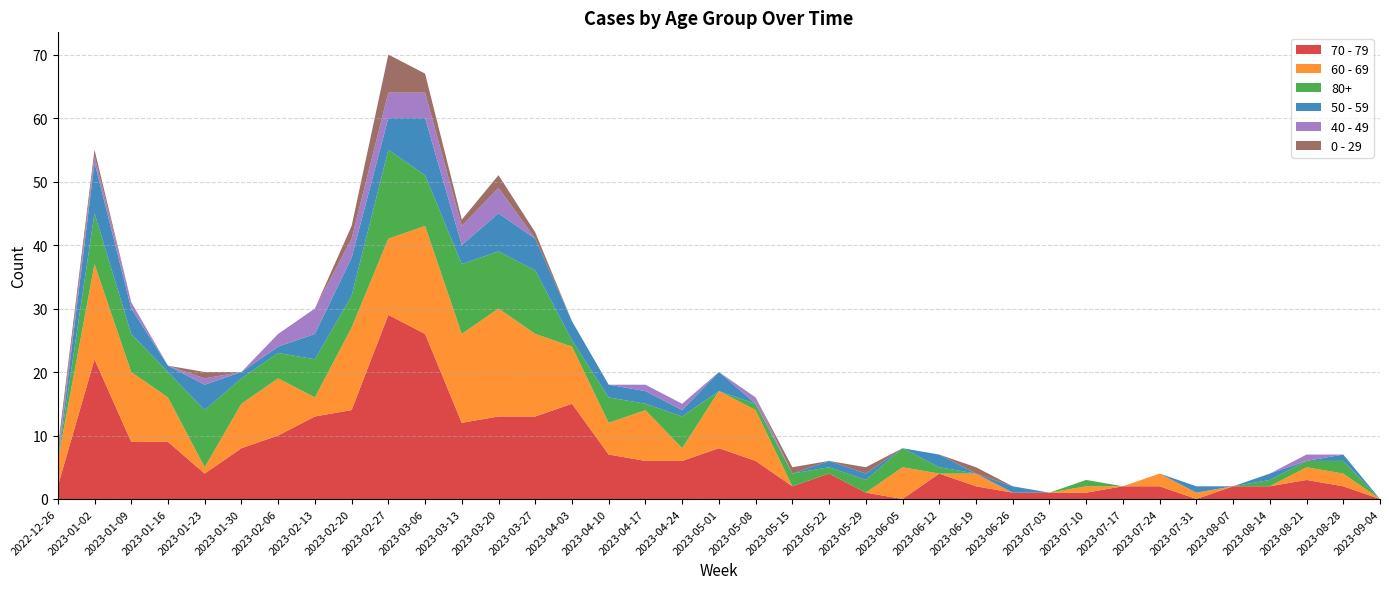

Reading left to right, transcribe all the data shown in this chart.

70 - 79: 2022-12-26=2	2023-01-02=22	2023-01-09=9	2023-01-16=9	2023-01-23=4	2023-01-30=8	2023-02-06=10	2023-02-13=13	2023-02-20=14	2023-02-27=29	2023-03-06=26	2023-03-13=12	2023-03-20=13	2023-03-27=13	2023-04-03=15	2023-04-10=7	2023-04-17=6	2023-04-24=6	2023-05-01=8	2023-05-08=6	2023-05-15=2	2023-05-22=4	2023-05-29=1	2023-06-05=0	2023-06-12=4	2023-06-19=2	2023-06-26=1	2023-07-03=1	2023-07-10=1	2023-07-17=2	2023-07-24=2	2023-07-31=0	2023-08-07=2	2023-08-14=2	2023-08-21=3	2023-08-28=2	2023-09-04=0
60 - 69: 2022-12-26=4	2023-01-02=15	2023-01-09=11	2023-01-16=7	2023-01-23=1	2023-01-30=7	2023-02-06=9	2023-02-13=3	2023-02-20=13	2023-02-27=12	2023-03-06=17	2023-03-13=14	2023-03-20=17	2023-03-27=13	2023-04-03=9	2023-04-10=5	2023-04-17=8	2023-04-24=2	2023-05-01=9	2023-05-08=8	2023-05-15=0	2023-05-22=0	2023-05-29=0	2023-06-05=5	2023-06-12=0	2023-06-19=2	2023-06-26=0	2023-07-03=0	2023-07-10=1	2023-07-17=0	2023-07-24=2	2023-07-31=1	2023-08-07=0	2023-08-14=0	2023-08-21=2	2023-08-28=2	2023-09-04=0
80+: 2022-12-26=0	2023-01-02=8	2023-01-09=6	2023-01-16=4	2023-01-23=9	2023-01-30=4	2023-02-06=4	2023-02-13=6	2023-02-20=5	2023-02-27=14	2023-03-06=8	2023-03-13=11	2023-03-20=9	2023-03-27=10	2023-04-03=1	2023-04-10=4	2023-04-17=1	2023-04-24=5	2023-05-01=0	2023-05-08=1	2023-05-15=2	2023-05-22=1	2023-05-29=2	2023-06-05=3	2023-06-12=1	2023-06-19=0	2023-06-26=0	2023-07-03=0	2023-07-10=1	2023-07-17=0	2023-07-24=0	2023-07-31=0	2023-08-07=0	2023-08-14=1	2023-08-21=1	2023-08-28=2	2023-09-04=0
50 - 59: 2022-12-26=0	2023-01-02=8	2023-01-09=4	2023-01-16=1	2023-01-23=4	2023-01-30=1	2023-02-06=1	2023-02-13=4	2023-02-20=6	2023-02-27=5	2023-03-06=9	2023-03-13=3	2023-03-20=6	2023-03-27=5	2023-04-03=3	2023-04-10=2	2023-04-17=2	2023-04-24=1	2023-05-01=3	2023-05-08=0	2023-05-15=0	2023-05-22=1	2023-05-29=1	2023-06-05=0	2023-06-12=2	2023-06-19=0	2023-06-26=1	2023-07-03=0	2023-07-10=0	2023-07-17=0	2023-07-24=0	2023-07-31=1	2023-08-07=0	2023-08-14=1	2023-08-21=0	2023-08-28=1	2023-09-04=0
40 - 49: 2022-12-26=1	2023-01-02=1	2023-01-09=1	2023-01-16=0	2023-01-23=1	2023-01-30=0	2023-02-06=2	2023-02-13=4	2023-02-20=3	2023-02-27=4	2023-03-06=4	2023-03-13=3	2023-03-20=4	2023-03-27=0	2023-04-03=0	2023-04-10=0	2023-04-17=1	2023-04-24=1	2023-05-01=0	2023-05-08=1	2023-05-15=0	2023-05-22=0	2023-05-29=0	2023-06-05=0	2023-06-12=0	2023-06-19=0	2023-06-26=0	2023-07-03=0	2023-07-10=0	2023-07-17=0	2023-07-24=0	2023-07-31=0	2023-08-07=0	2023-08-14=0	2023-08-21=1	2023-08-28=0	2023-09-04=0
0 - 29: 2022-12-26=1	2023-01-02=1	2023-01-09=0	2023-01-16=0	2023-01-23=1	2023-01-30=0	2023-02-06=0	2023-02-13=0	2023-02-20=2	2023-02-27=6	2023-03-06=3	2023-03-13=1	2023-03-20=2	2023-03-27=1	2023-04-03=0	2023-04-10=0	2023-04-17=0	2023-04-24=0	2023-05-01=0	2023-05-08=0	2023-05-15=1	2023-05-22=0	2023-05-29=1	2023-06-05=0	2023-06-12=0	2023-06-19=1	2023-06-26=0	2023-07-03=0	2023-07-10=0	2023-07-17=0	2023-07-24=0	2023-07-31=0	2023-08-07=0	2023-08-14=0	2023-08-21=0	2023-08-28=0	2023-09-04=0